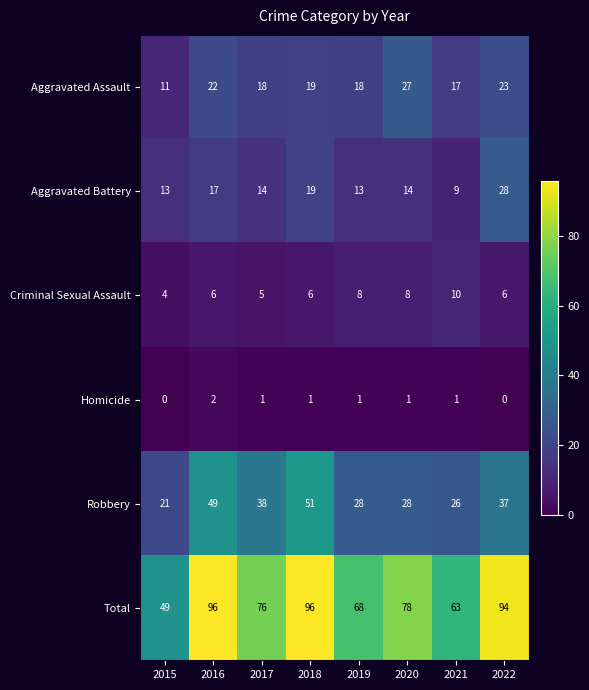

Rank the series by their maximum value, from highest to lowest.

Total, Robbery, Aggravated Battery, Aggravated Assault, Criminal Sexual Assault, Homicide